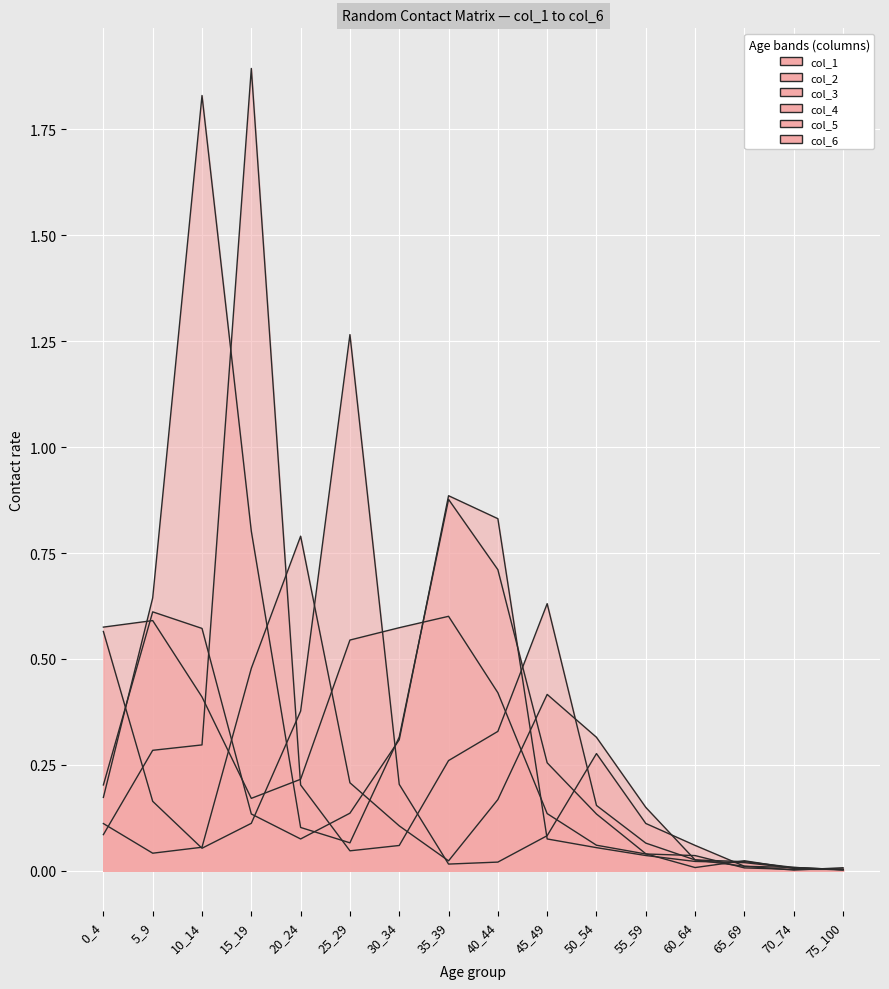

Which category has the lowest value in the col_5 series?

75_100